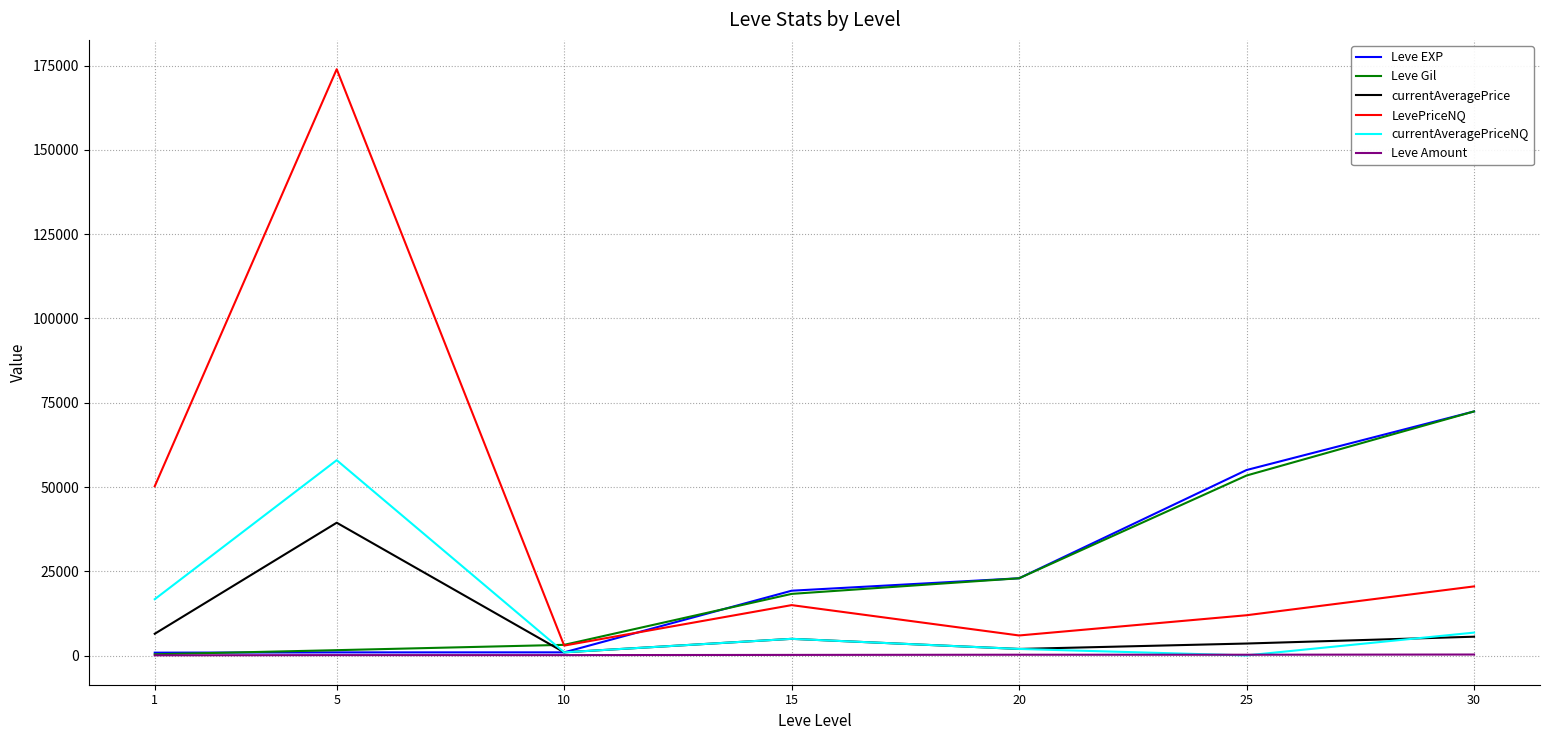

Which series has the widest spread of values?

LevePriceNQ